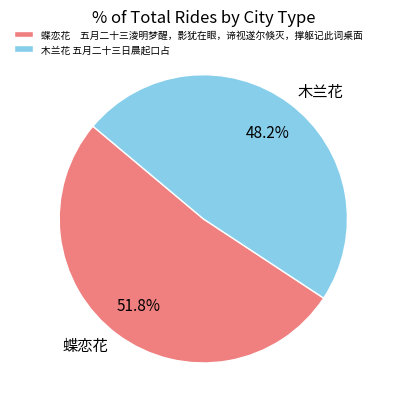

Which has a higher value, 蝶恋花 五月二十三淩明梦醒，影犹在眼，谛视遂尔倏灭，撑躯记此词桌面 or 木兰花 五月二十三日晨起口占?

蝶恋花 五月二十三淩明梦醒，影犹在眼，谛视遂尔倏灭，撑躯记此词桌面